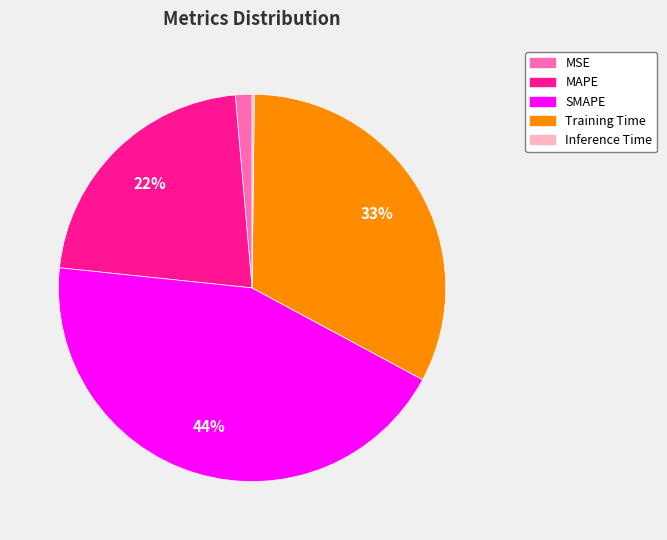

Which slice is the largest?

SMAPE